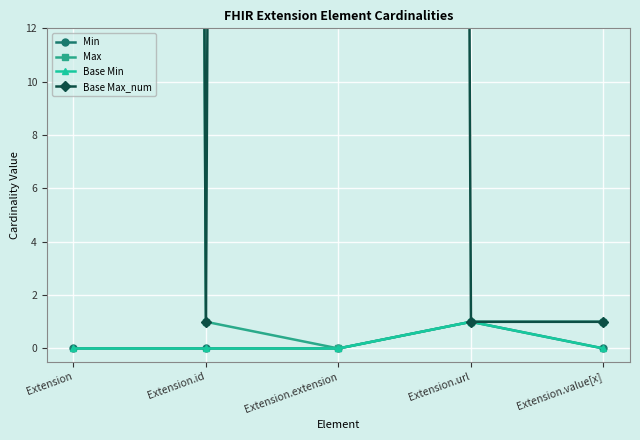

What position from the right is Extension.extension?

3